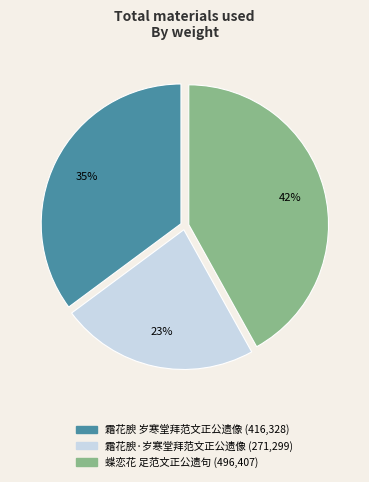

How many segments does this pie chart have?

3